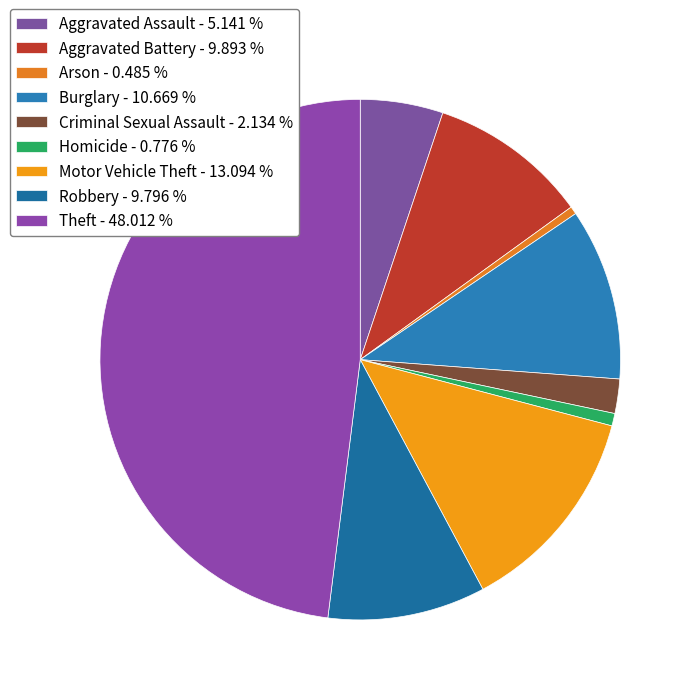

To the nearest percent, what is the difference between the largest and smallest slice percentages?

48%